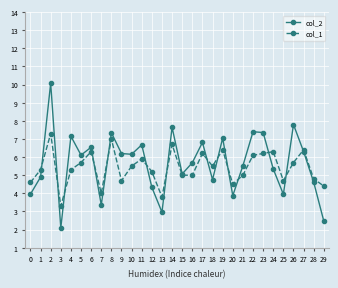

What is the approximate value of col_1 at 6?

6.3